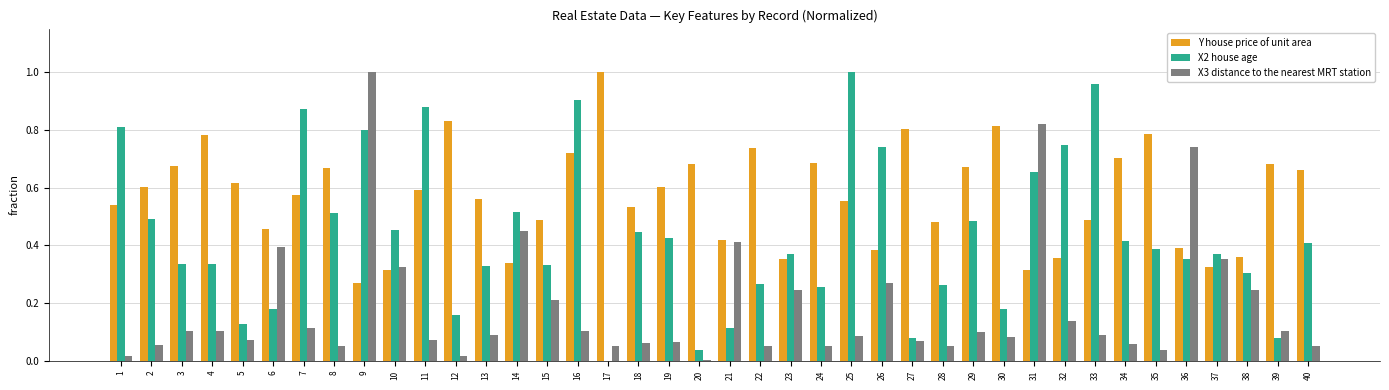

The X3 distance to the nearest MRT station series shows 0.1 at 33. True or false?

True